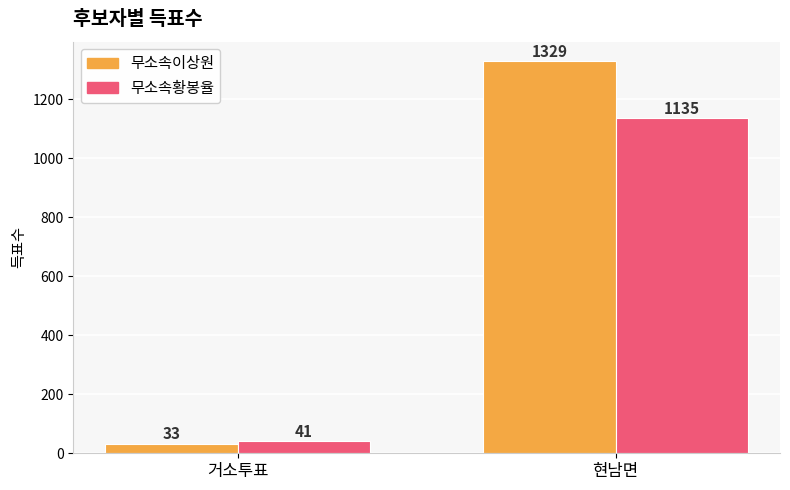

Between 거소투표 and 현남면, which series saw the biggest shift?

무소속이상원